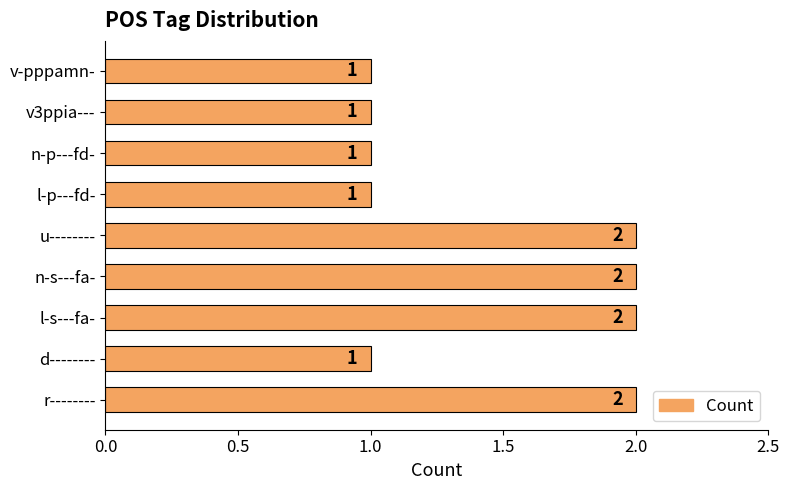

How many bars are there in total?

9